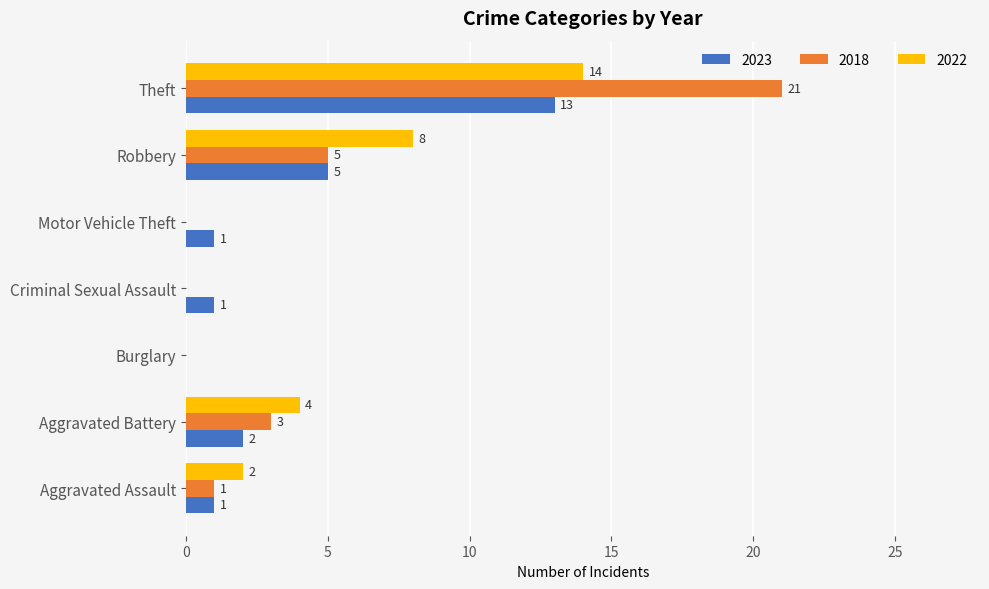

Is the value of 2018 at Aggravated Assault greater than the value of 2022 at Criminal Sexual Assault?

Yes